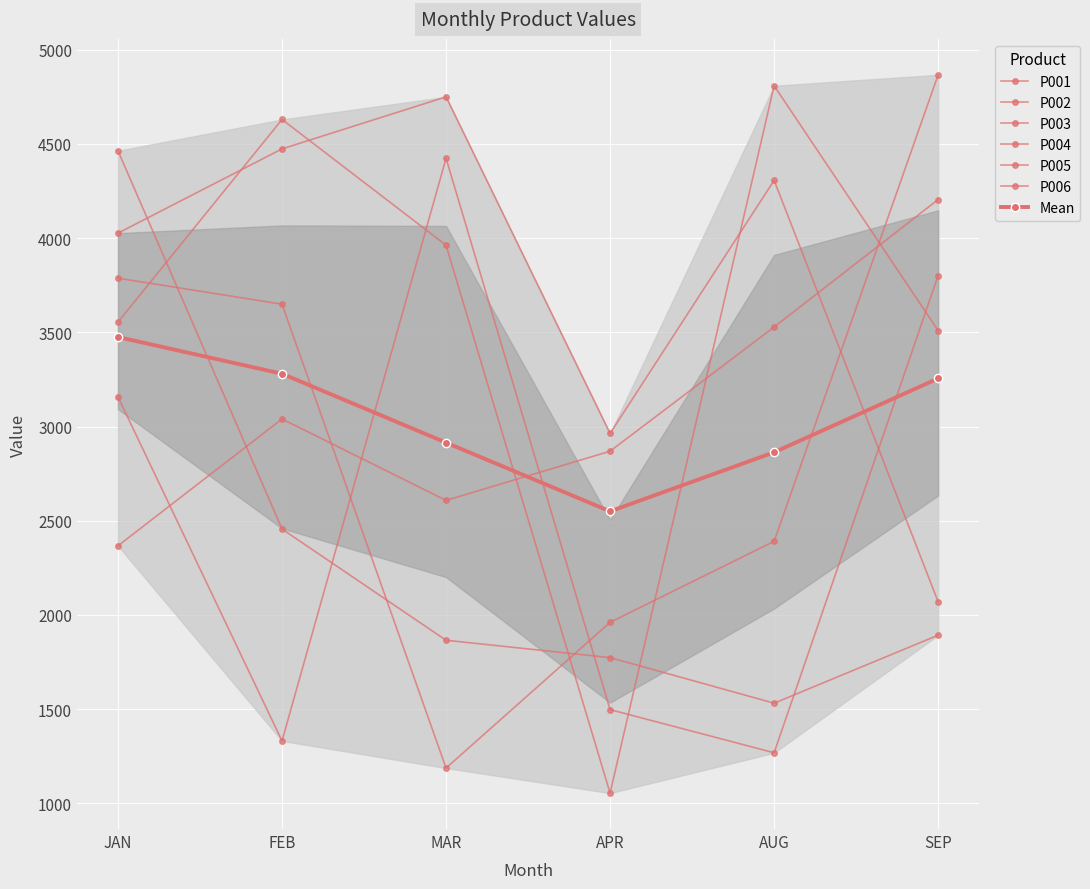

True or false: P001 has a value of 3157 at JAN.

True